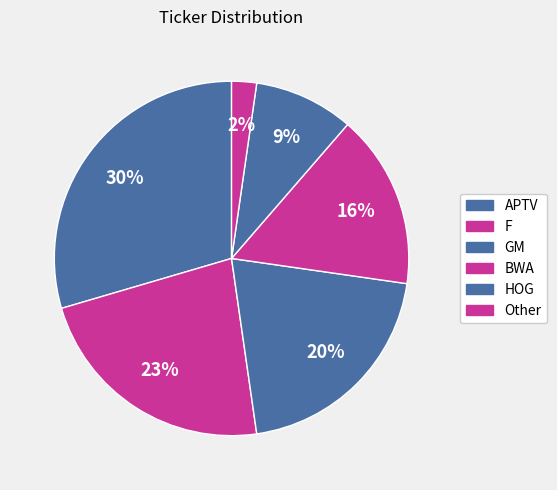

Is there a majority slice in this chart?

No